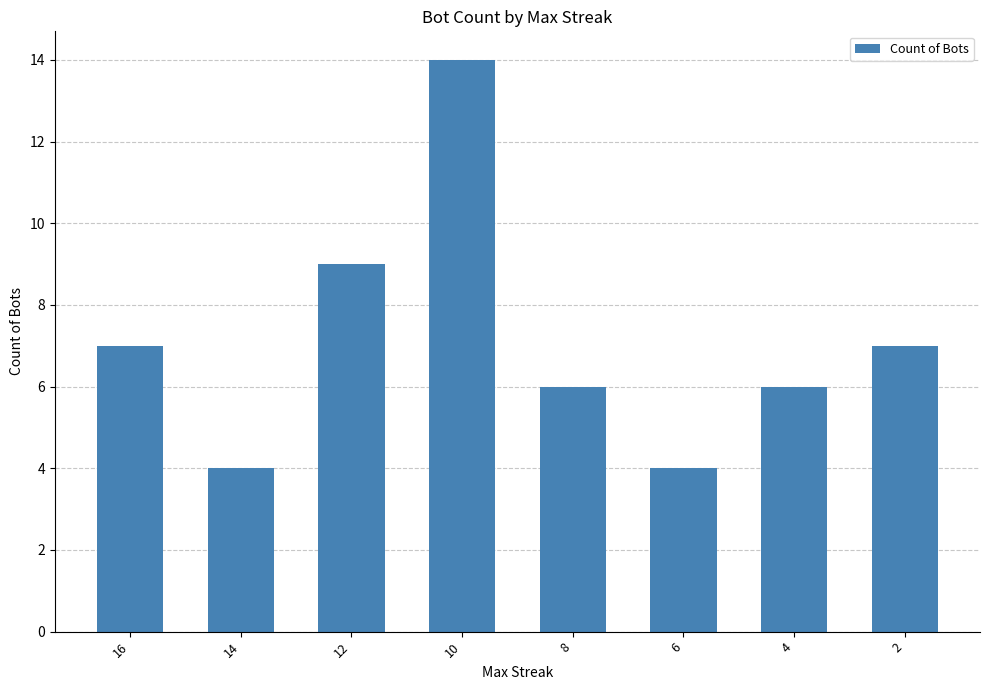

Which label corresponds to the largest value in the chart?

10